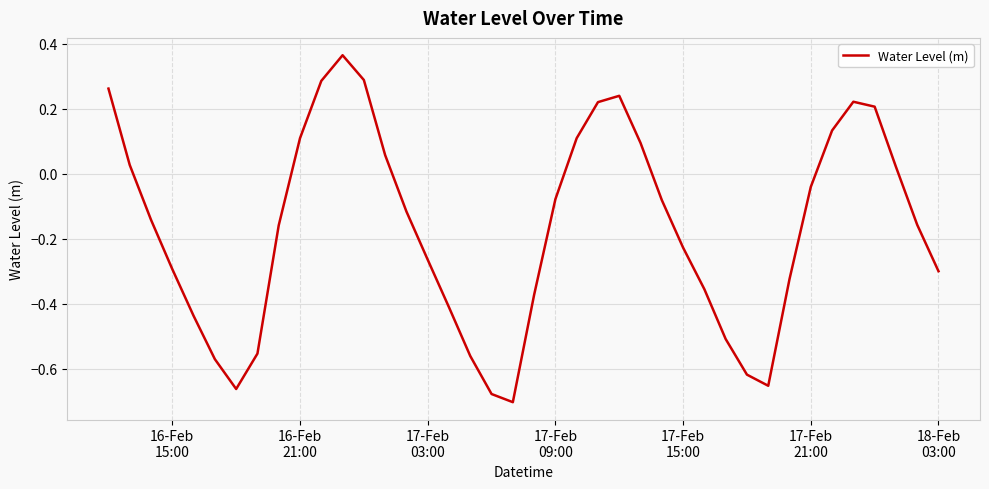

How many lines are shown in the chart?

1